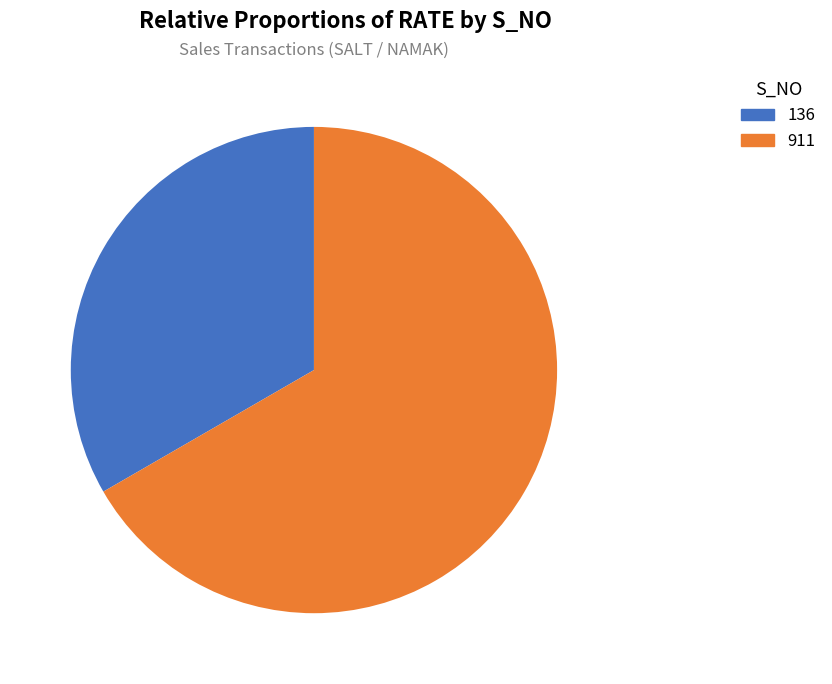

Which category accounts for the majority?

911